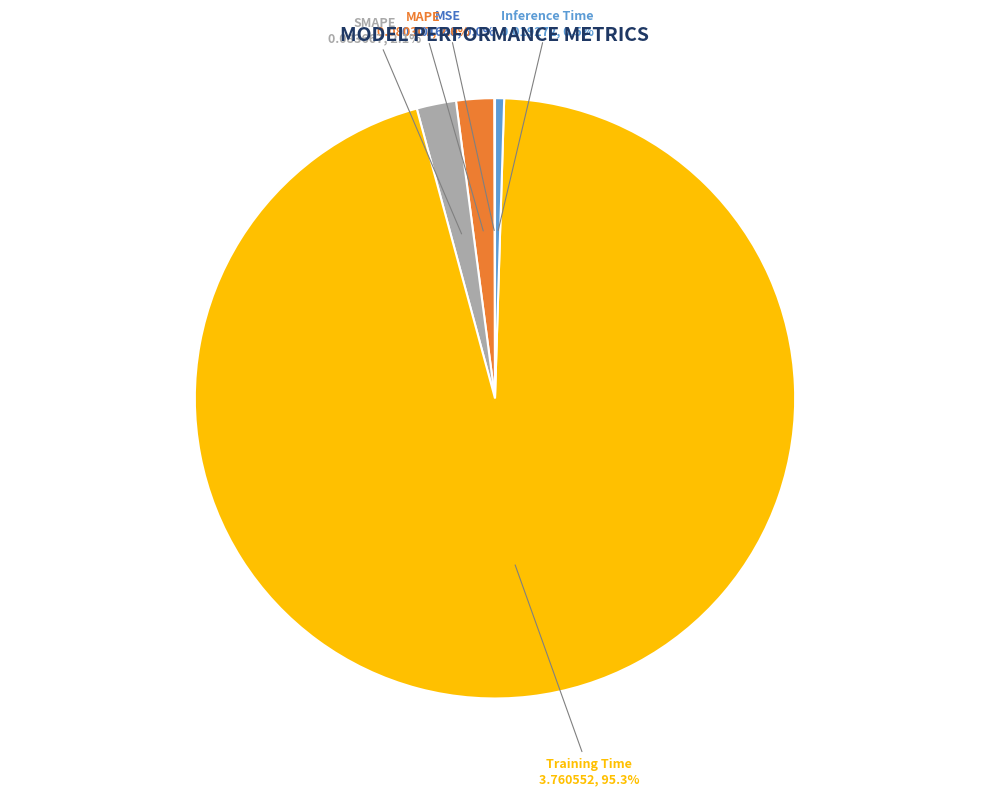

True or false: SMAPE accounts for 2% of the total.

True